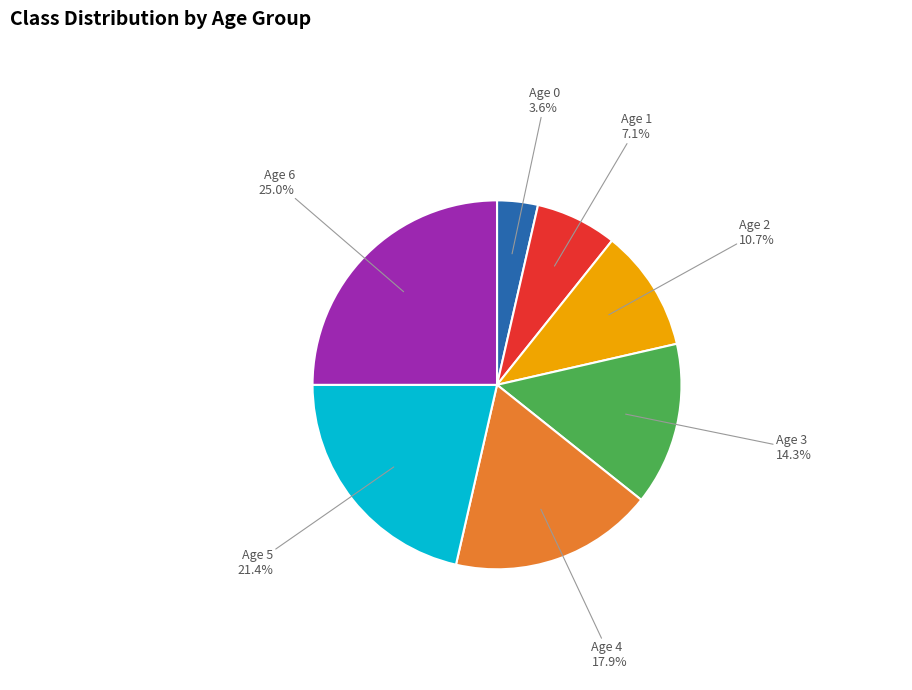

Is there a majority slice in this chart?

No